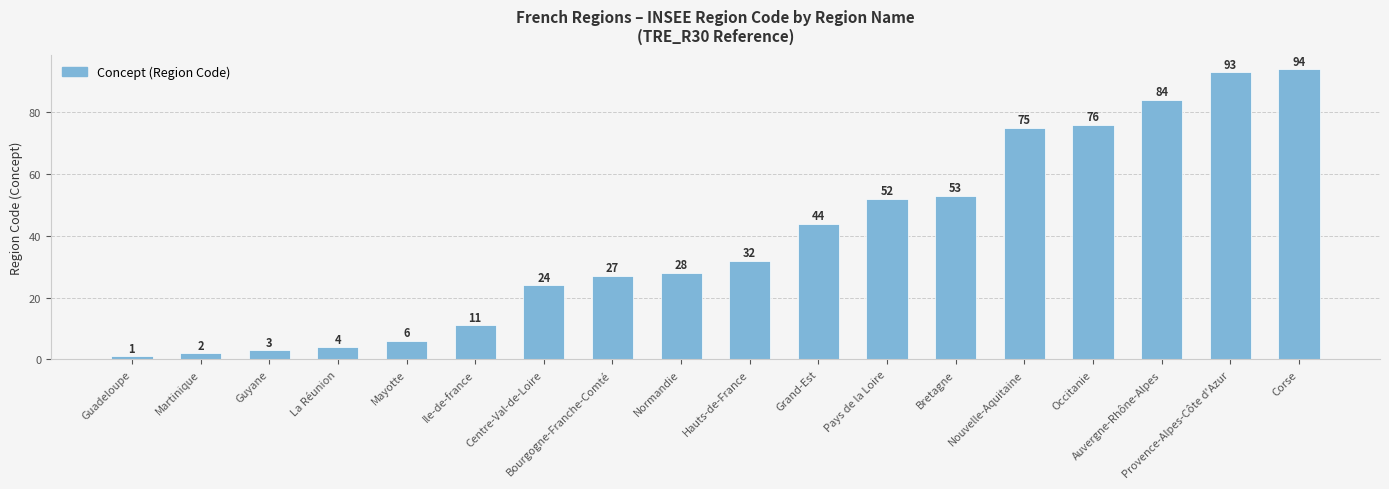

What is the label of the 9th bar from the left?

Normandie